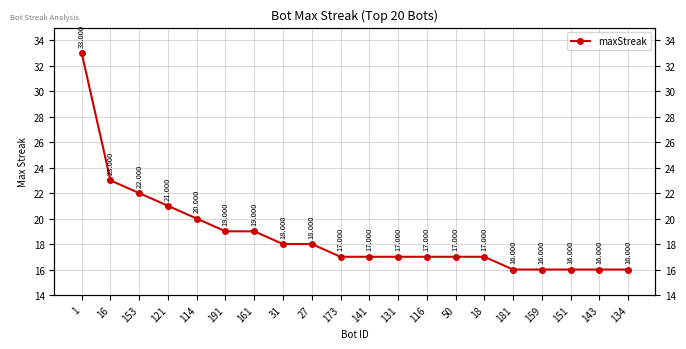

What is the change in value from 131 to 159?

-1